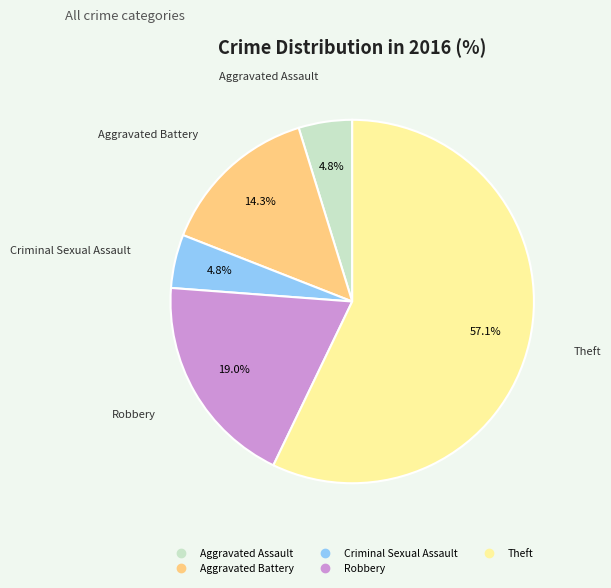

Which slice represents more than half of the pie?

Theft